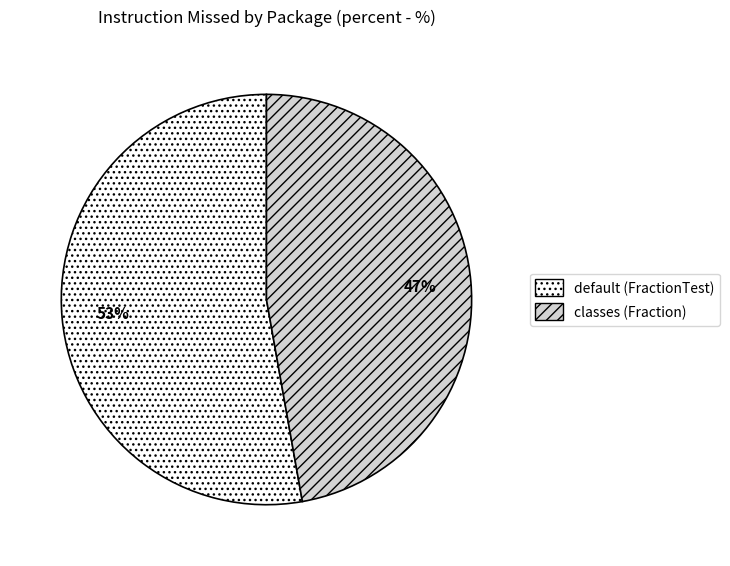

How many slices are in this pie chart?

2